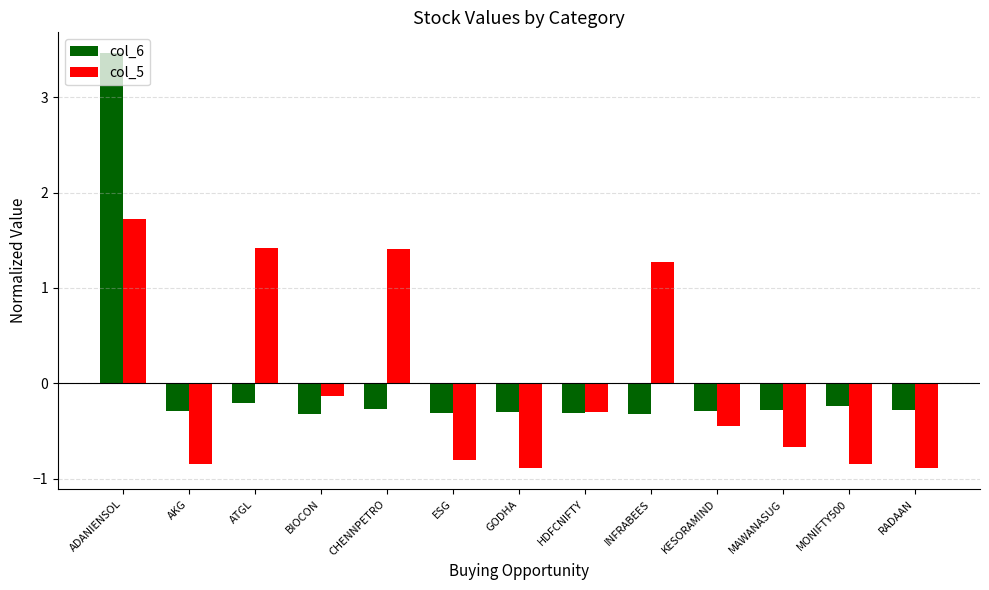

What is the sum of the col_6 values at ADANIENSOL and INFRABEES?

3.1